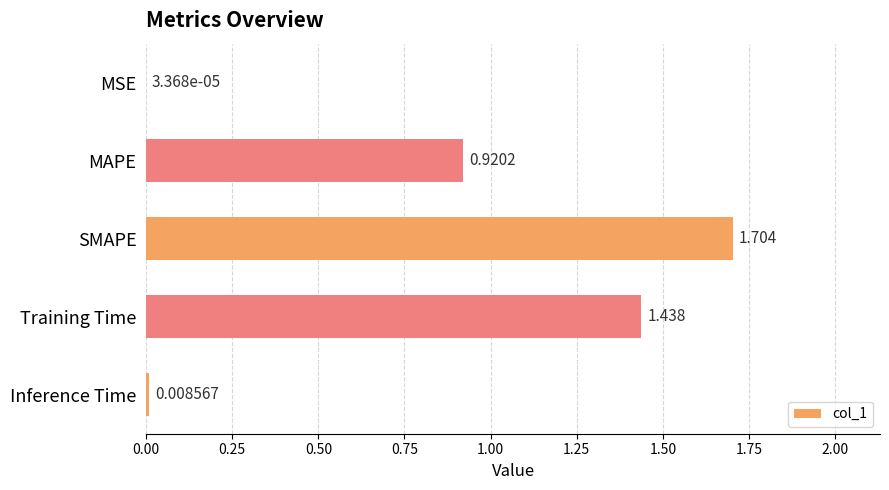

Between MAPE and Training Time, which is larger?

Training Time